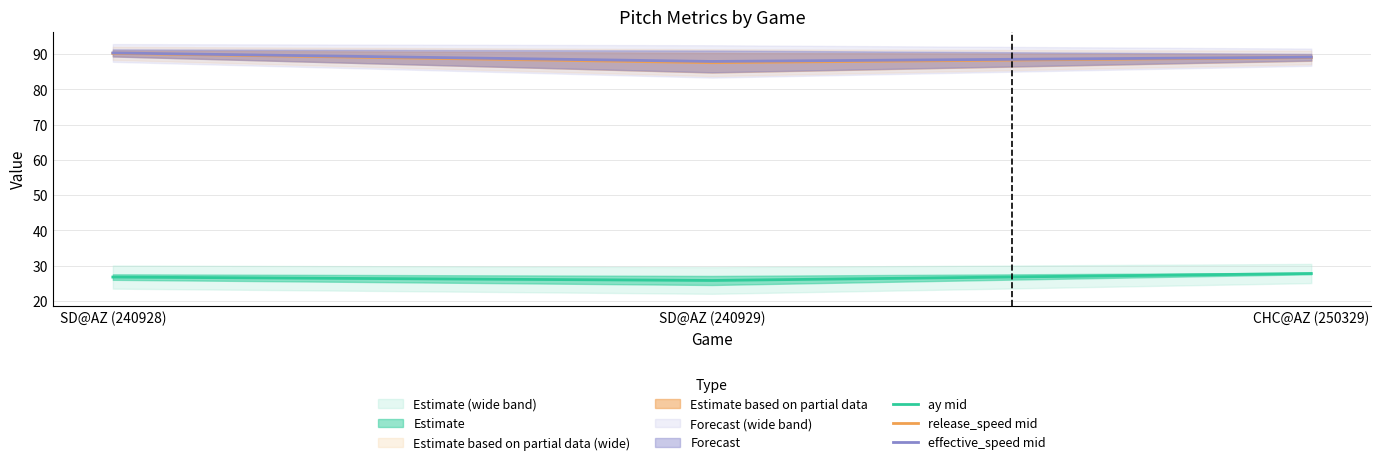

Rank the series by their maximum value, from lowest to highest.

ay mid, release_speed mid, effective_speed mid